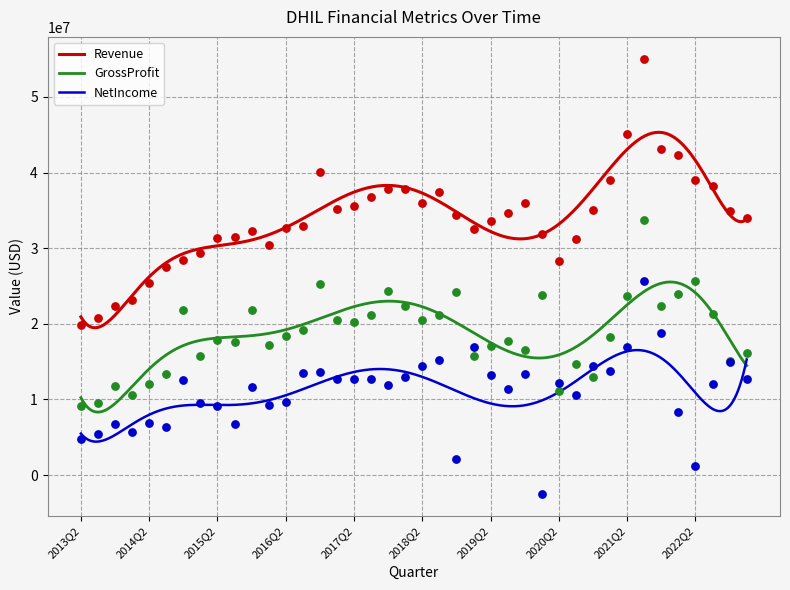

Which series reaches the maximum Y coordinate?

Revenue